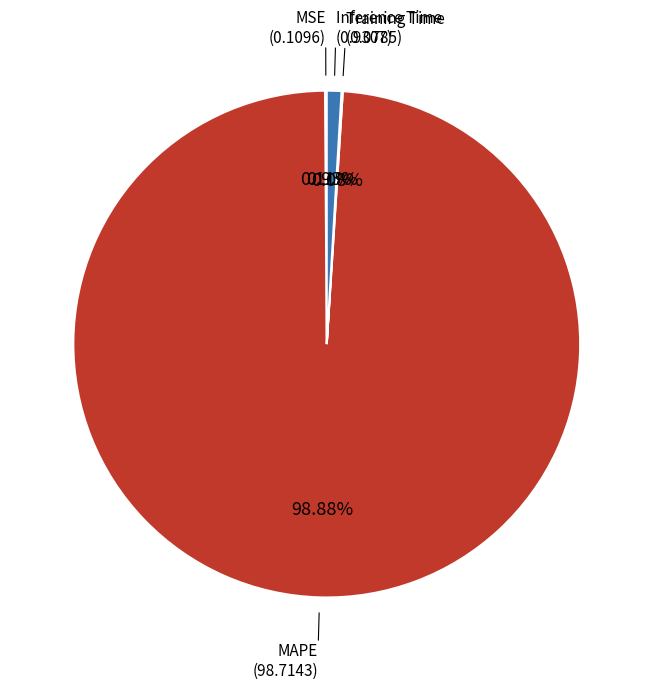

Is there any slice that represents more than half of the pie?

Yes